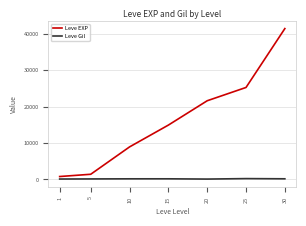

How many distinct data groups are displayed?

2